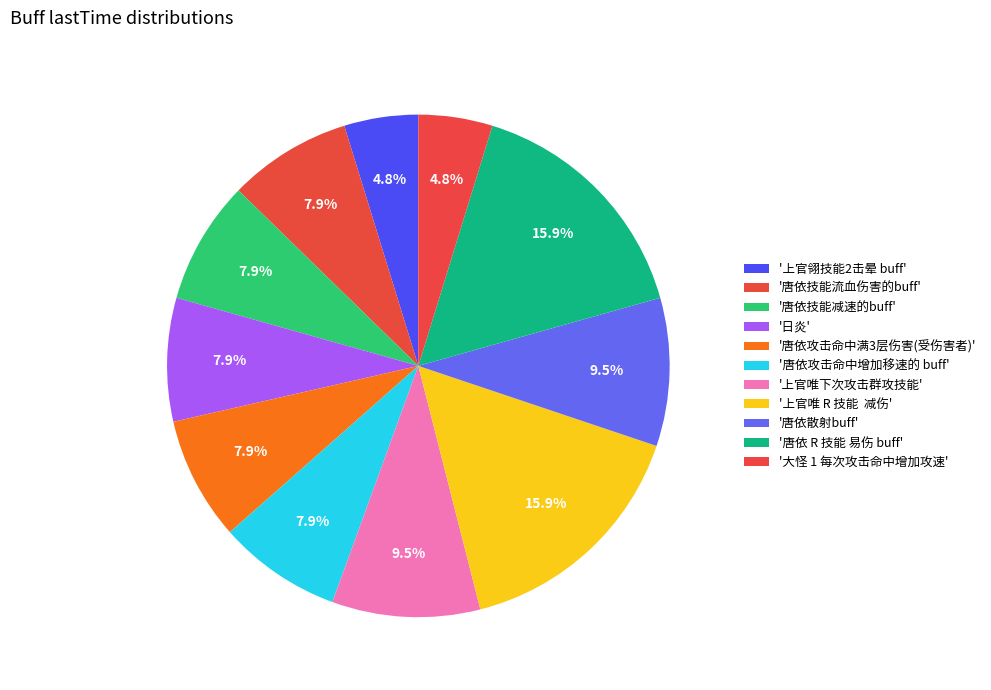

How many segments does this pie chart have?

11